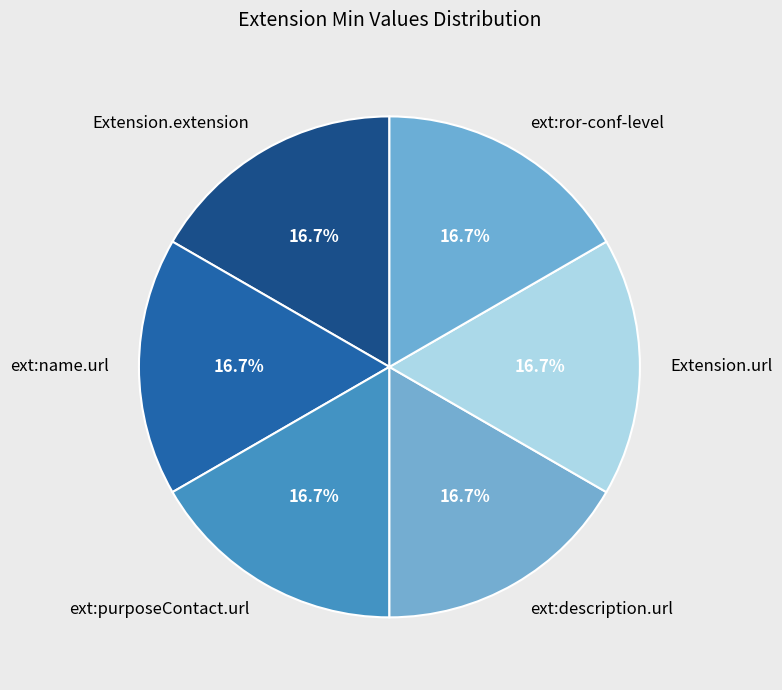

Is there any slice that represents more than half of the pie?

No